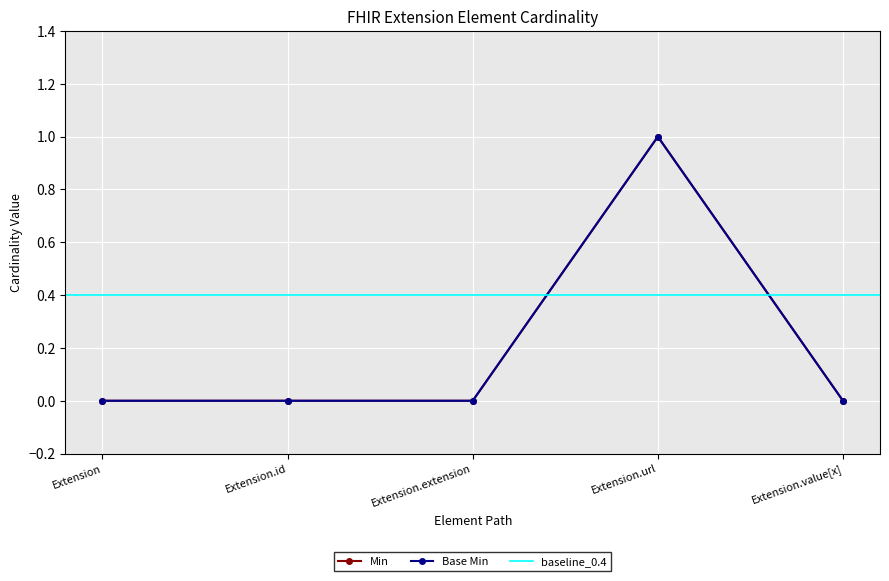

What are all the series names shown in the legend?

Min, Base Min